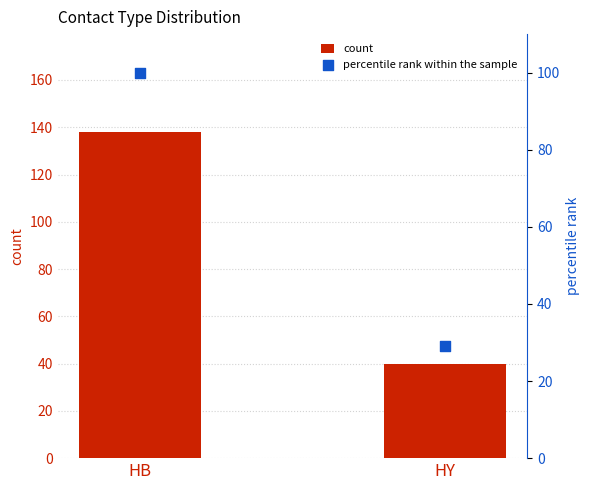

At which category is the sum across all series the highest?

HB